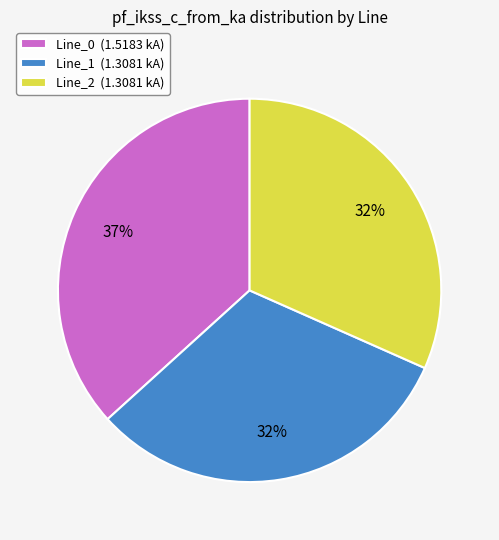

Does Line_2 represent more than half of the total?

No